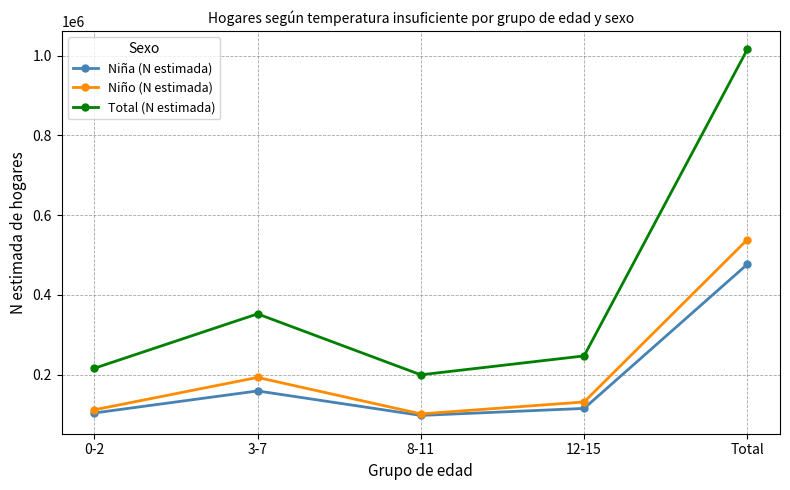

The Niño (N estimada) series shows 101812 at 8-11. True or false?

True